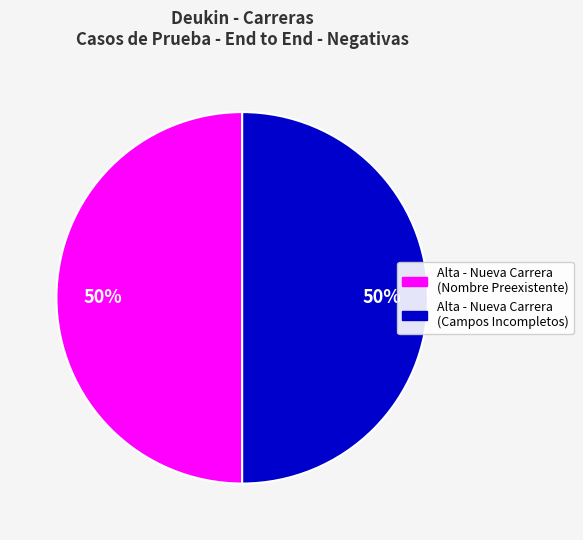

How many slices are in this pie chart?

2